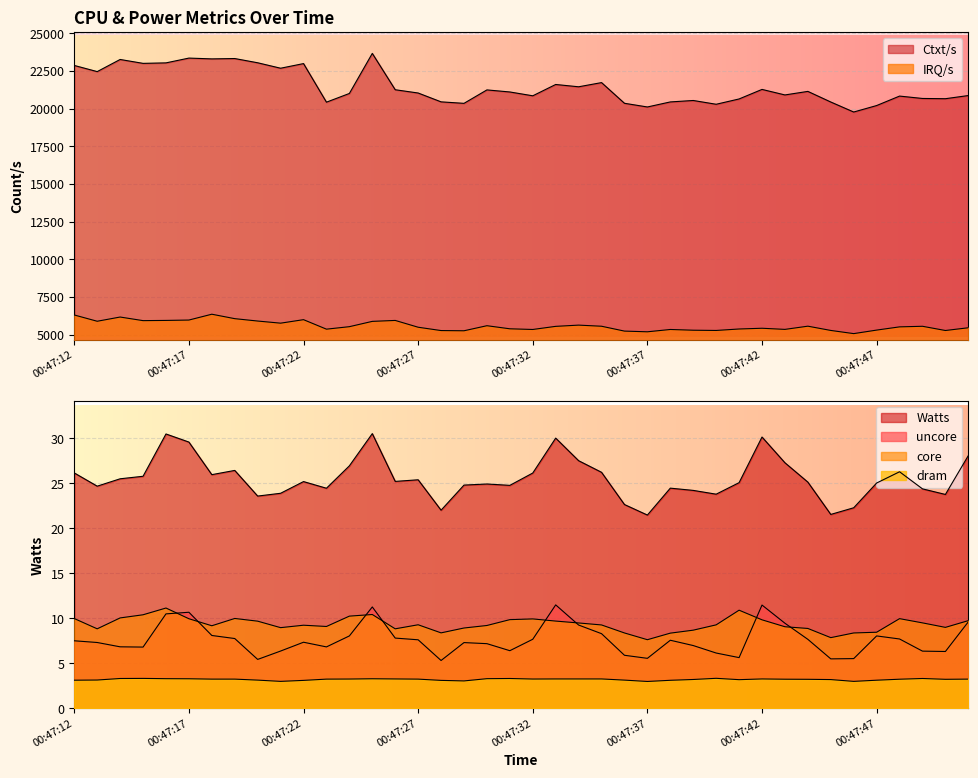

The value of dram at 00:47:39 is 5.8. True or false?

False